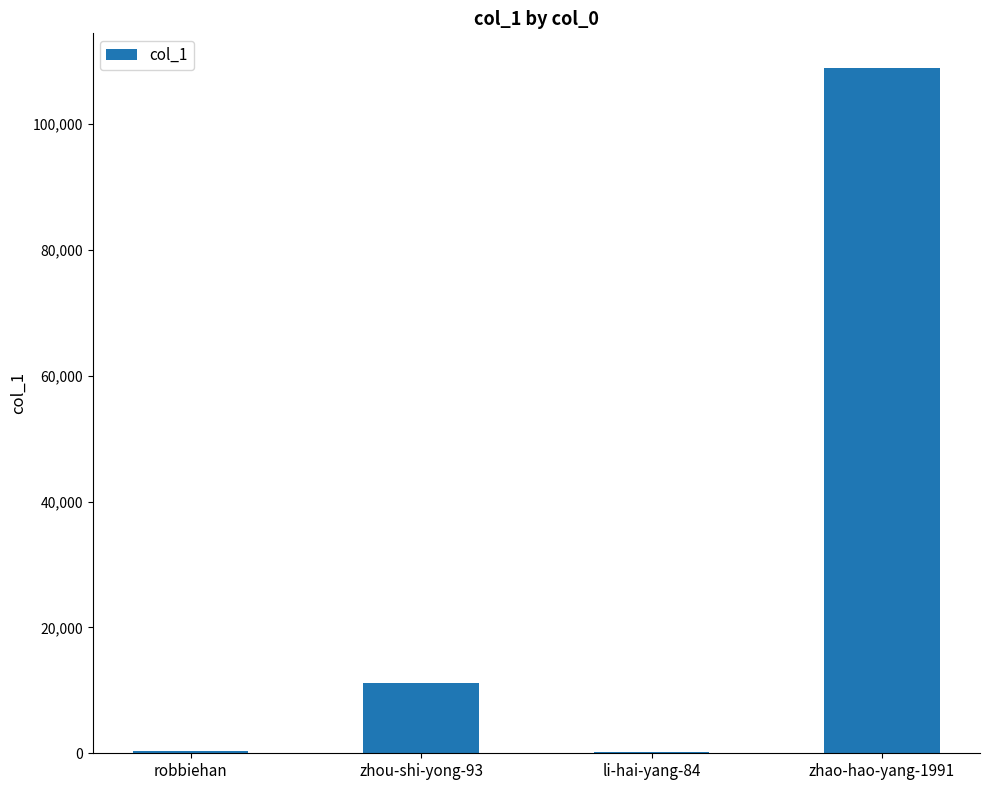

The chart shows a value of 109009 at zhao-hao-yang-1991. True or false?

True